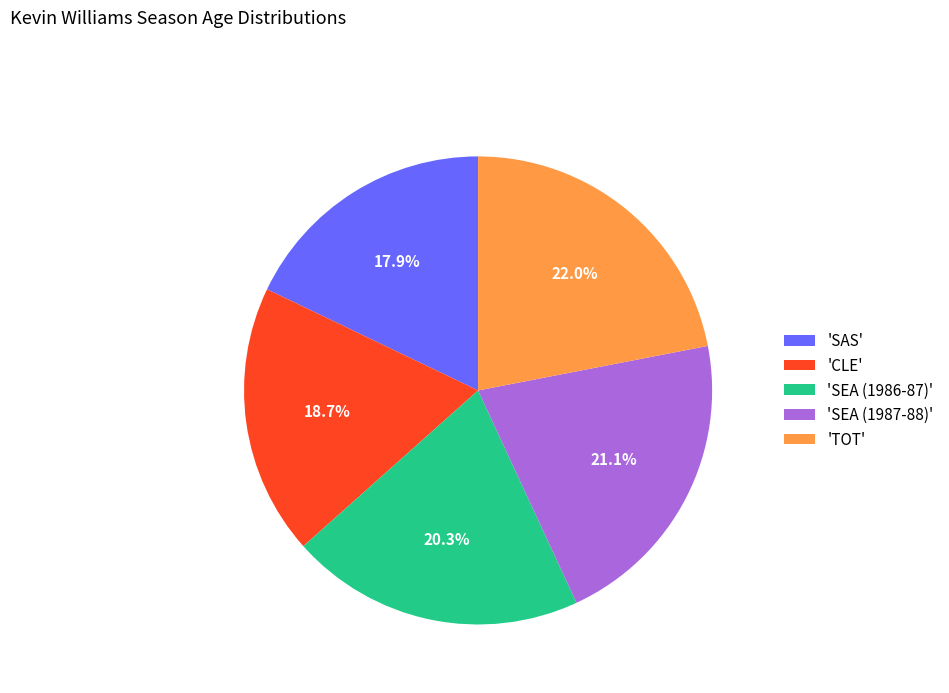

How many slices are in this pie chart?

5